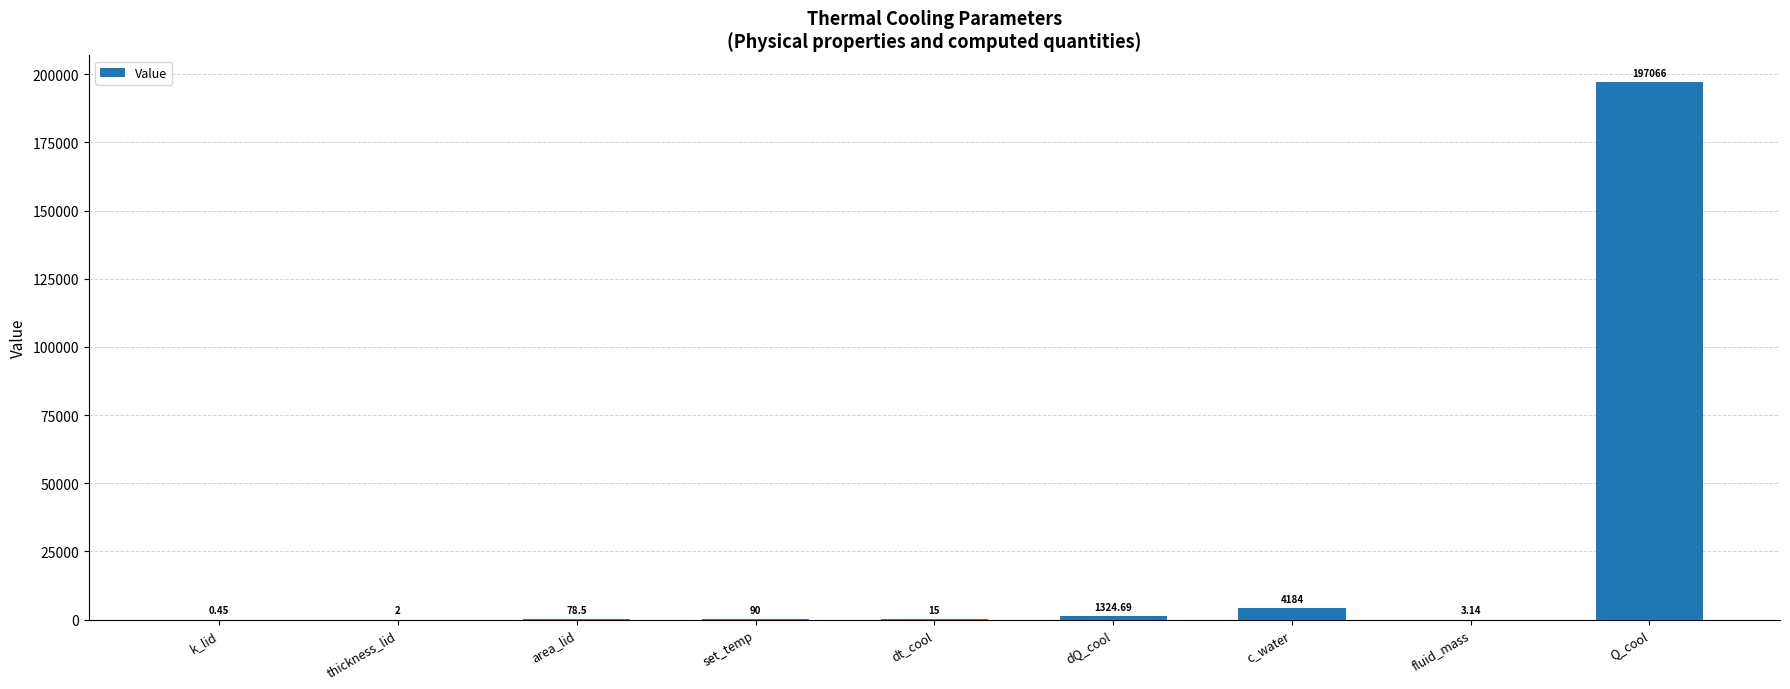

At which label does the data first exceed 78?

area_lid